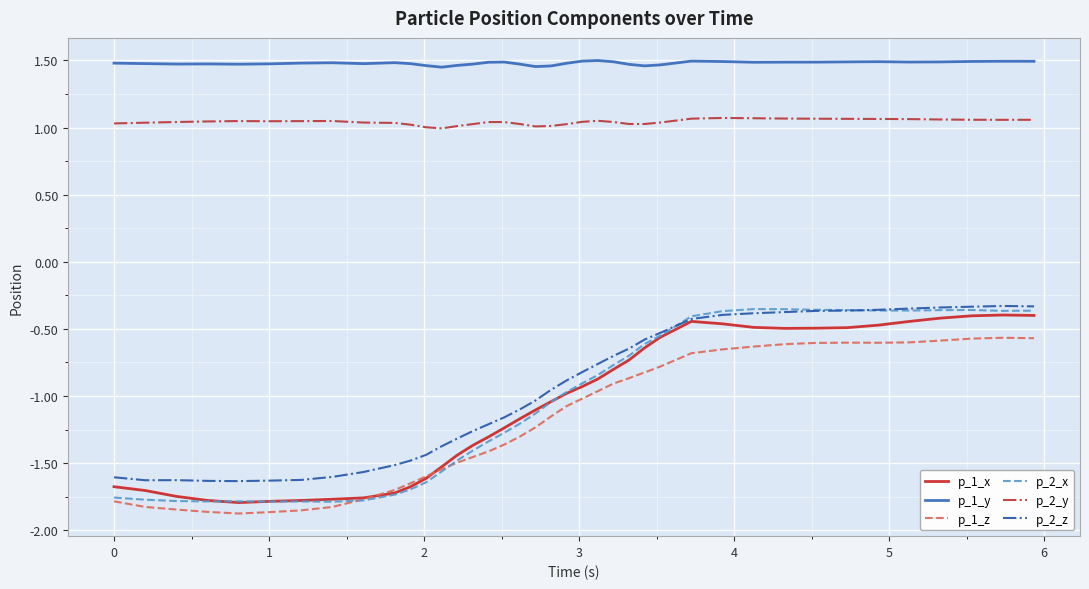

How many times do p_1_x and p_2_x cross each other?

3